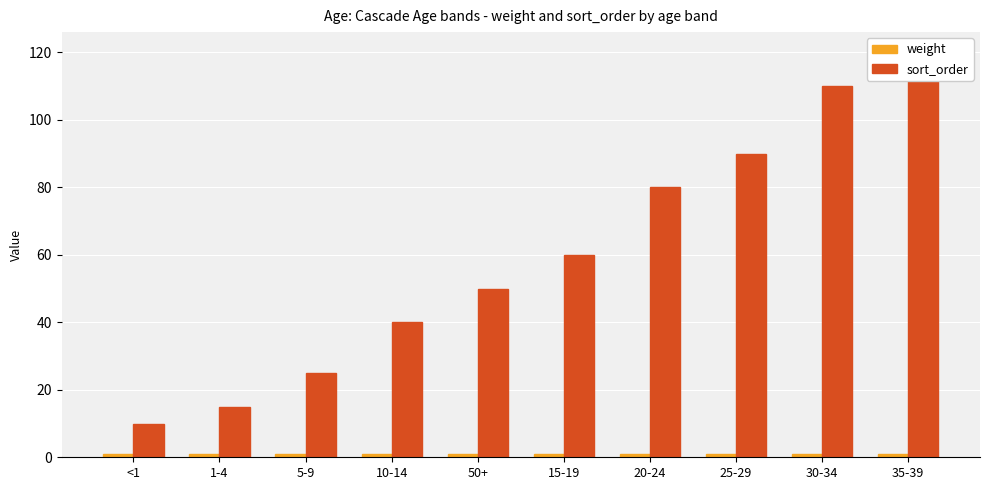

Reading left to right, list all the values displayed in this chart.

weight: 1	1	1	1	1	1	1	1	1	1
sort_order: 10	15	25	40	50	60	80	90	110	120